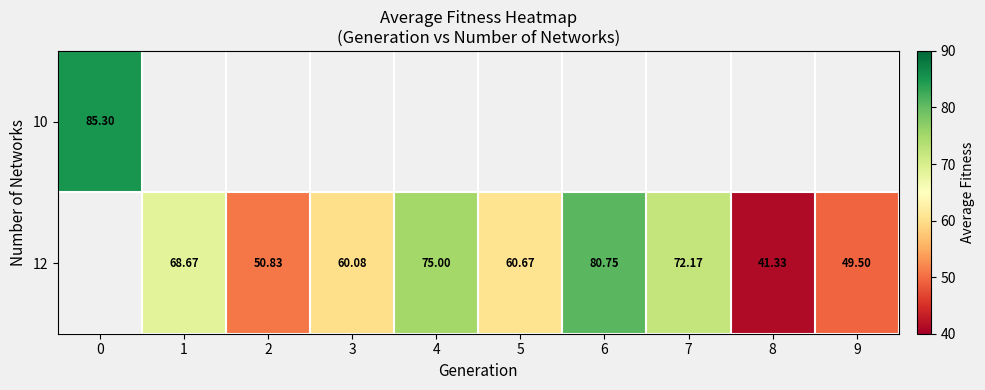

Is it true that row_0 equals 85.3 at 0?

True